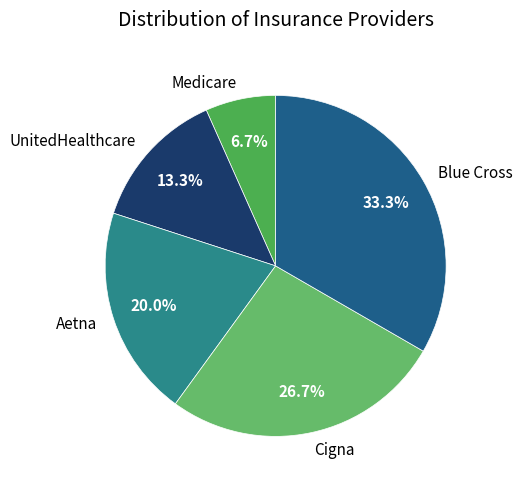

To the nearest percent, what is the combined percentage of Medicare and Cigna?

33%